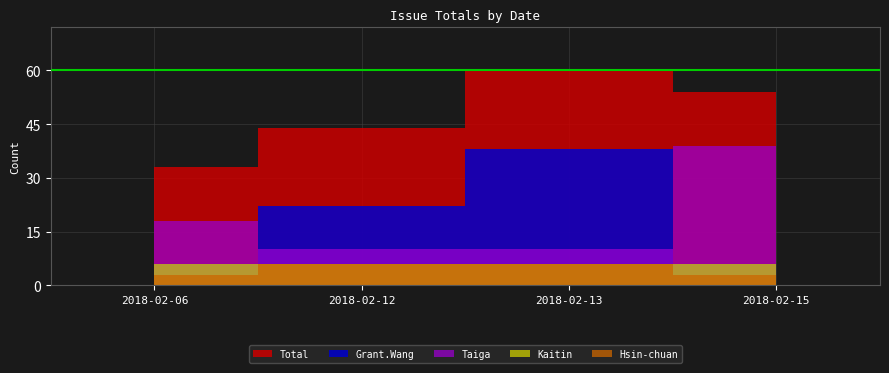

How many lines are shown in the chart?

5